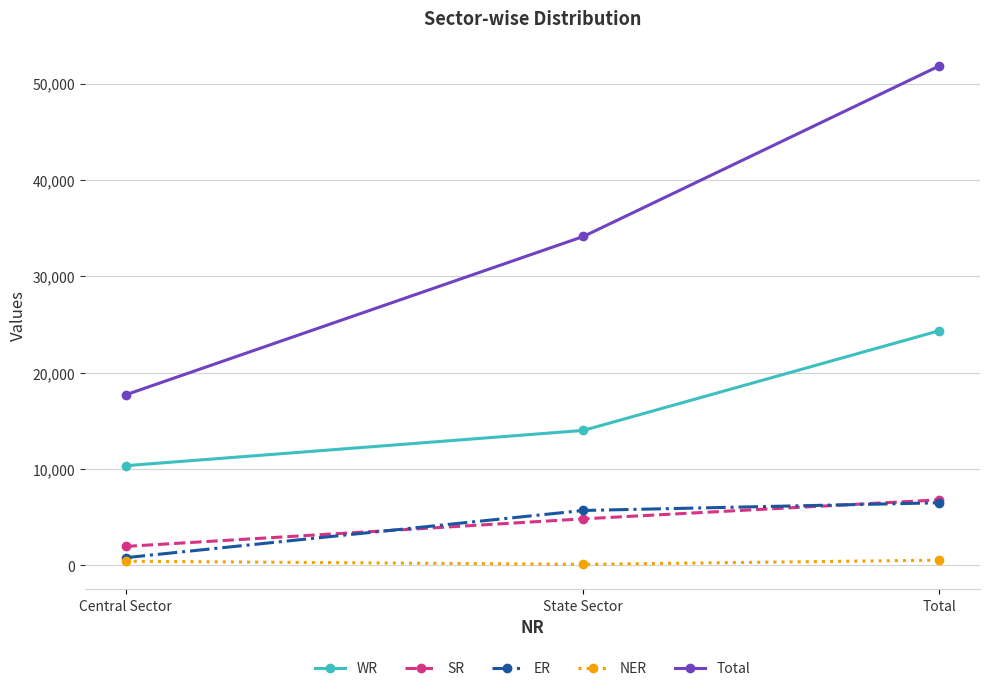

Is it true that WR equals 24352 at Total?

True